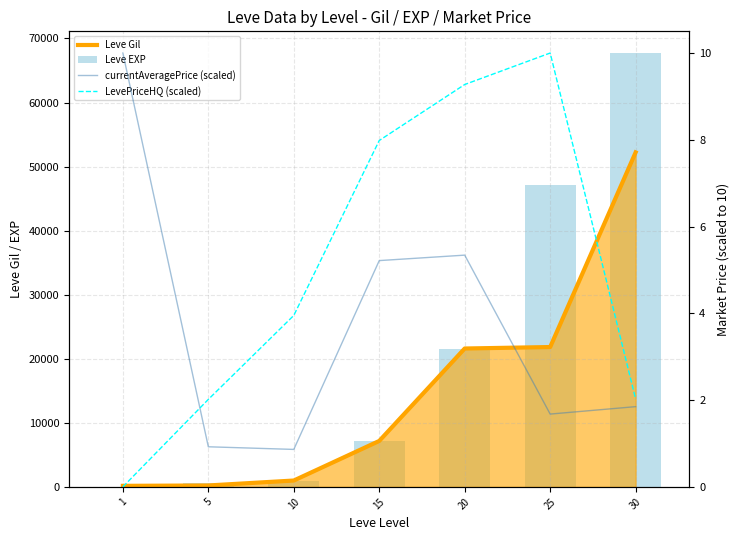

What is the difference between the LevePriceHQ (scaled) values at 5 and 20?

7.3